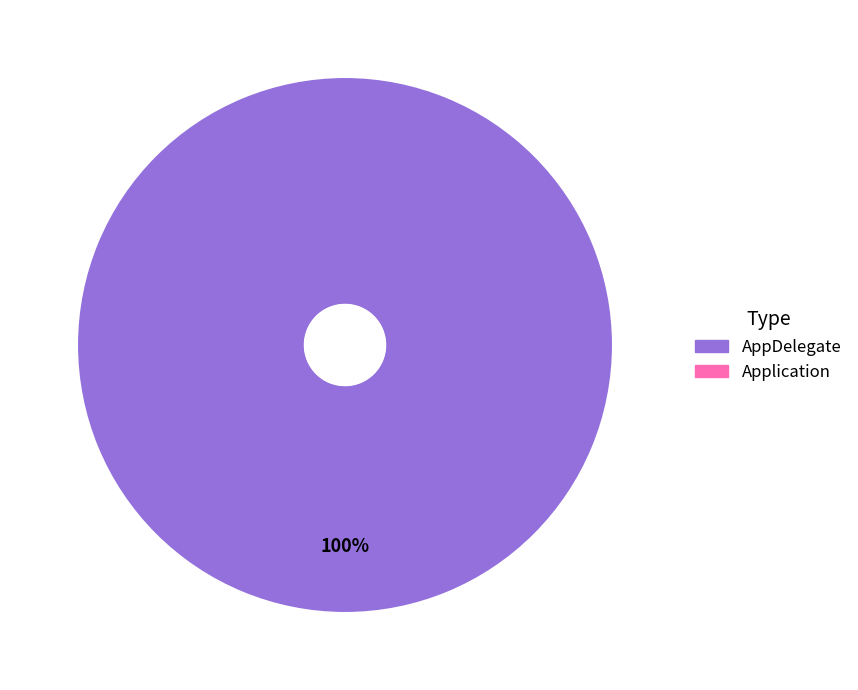

Which category has the biggest portion of the pie?

AppDelegate